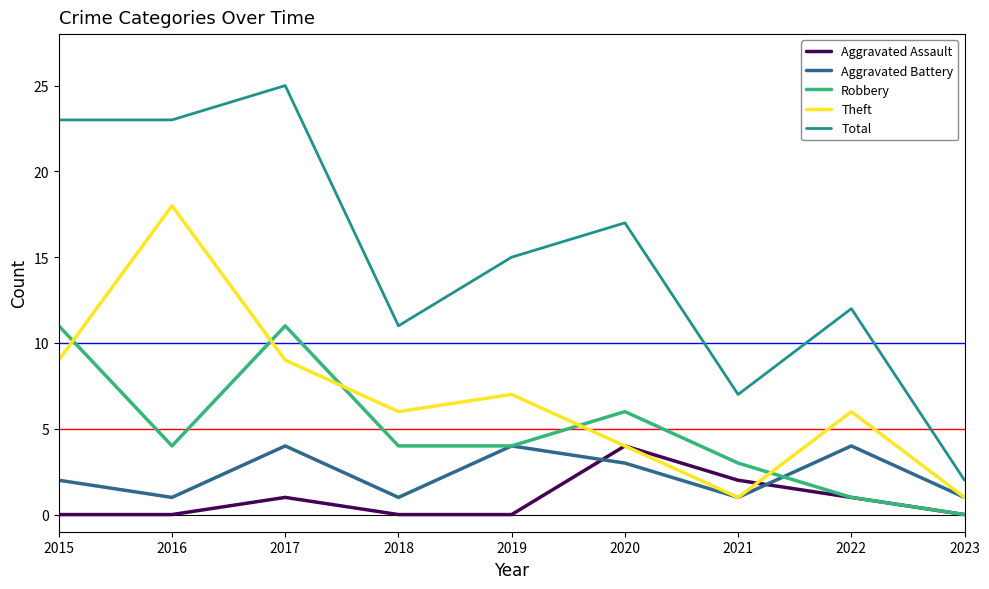

At which category does the chart reach its peak across all series?

2017